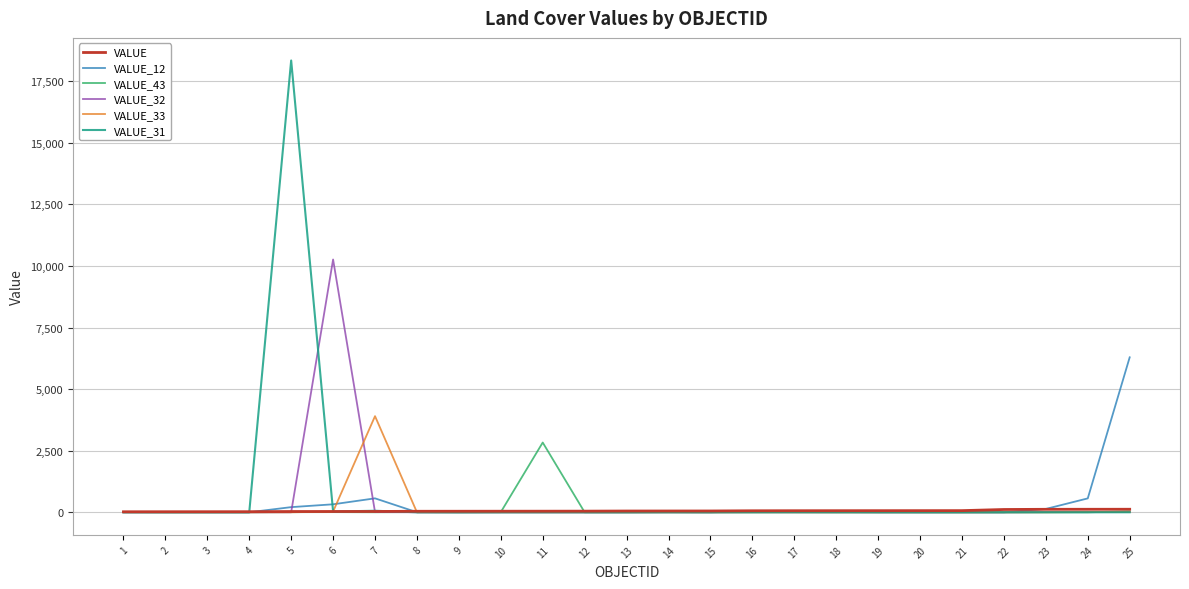

What is the difference between the maximum and minimum values in the VALUE series?

102